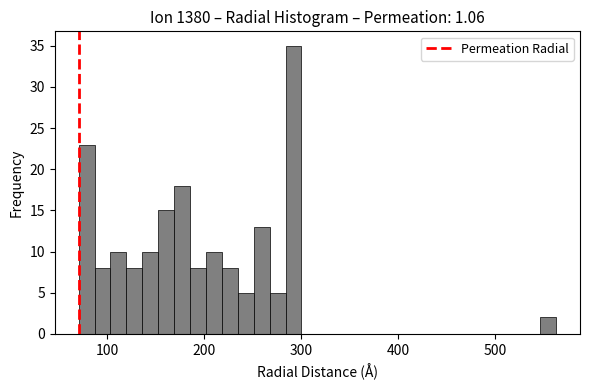

Read against the x-axis, roughly where is the centre of the tallest bar?

290